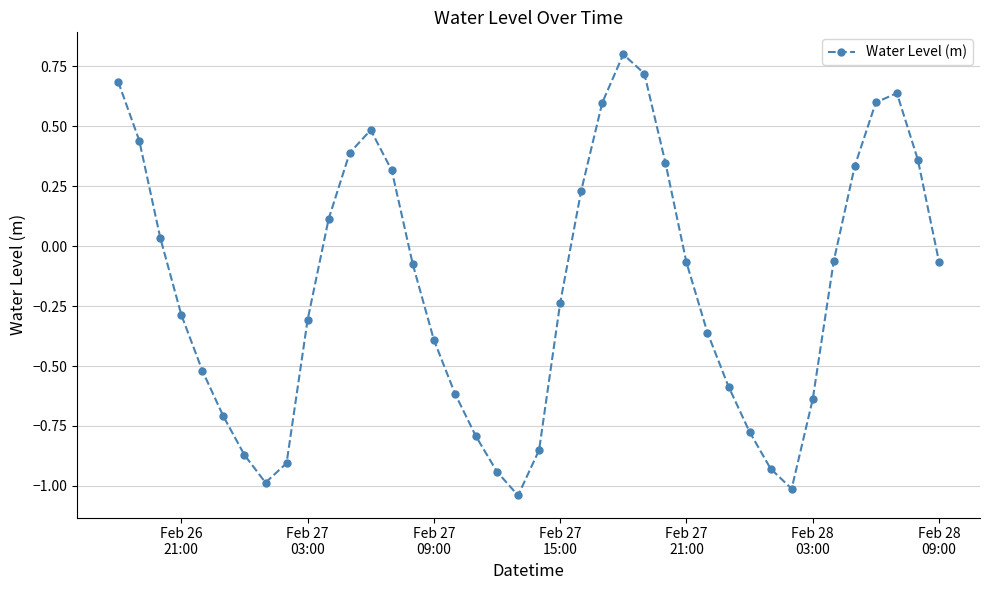

How many lines are shown in the chart?

1